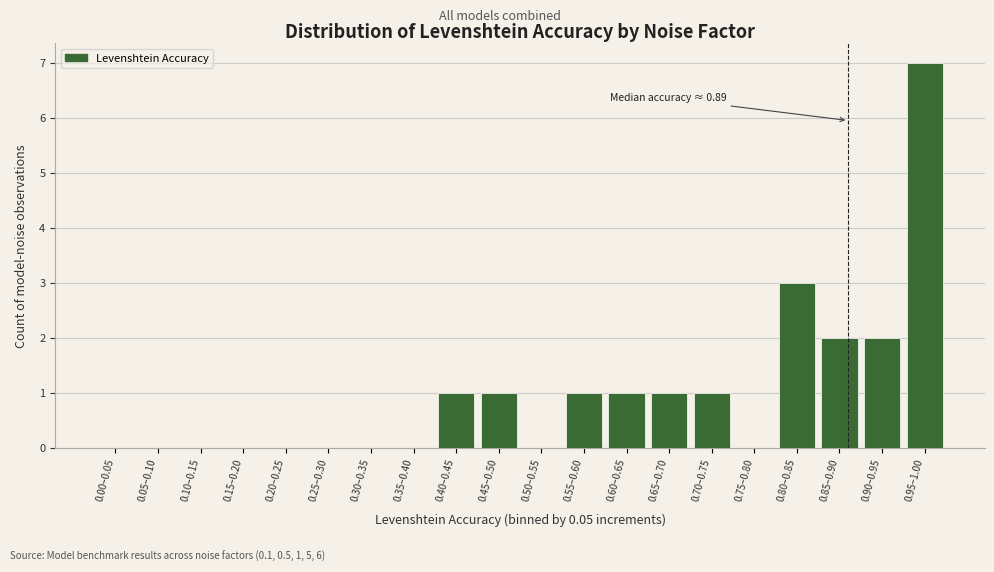

Reading left to right, list all the values displayed in this chart.

0.00–0.05=0	0.05–0.10=0	0.10–0.15=0	0.15–0.20=0	0.20–0.25=0	0.25–0.30=0	0.30–0.35=0	0.35–0.40=0	0.40–0.45=1	0.45–0.50=1	0.50–0.55=0	0.55–0.60=1	0.60–0.65=1	0.65–0.70=1	0.70–0.75=1	0.75–0.80=0	0.80–0.85=3	0.85–0.90=2	0.90–0.95=2	0.95–1.00=7